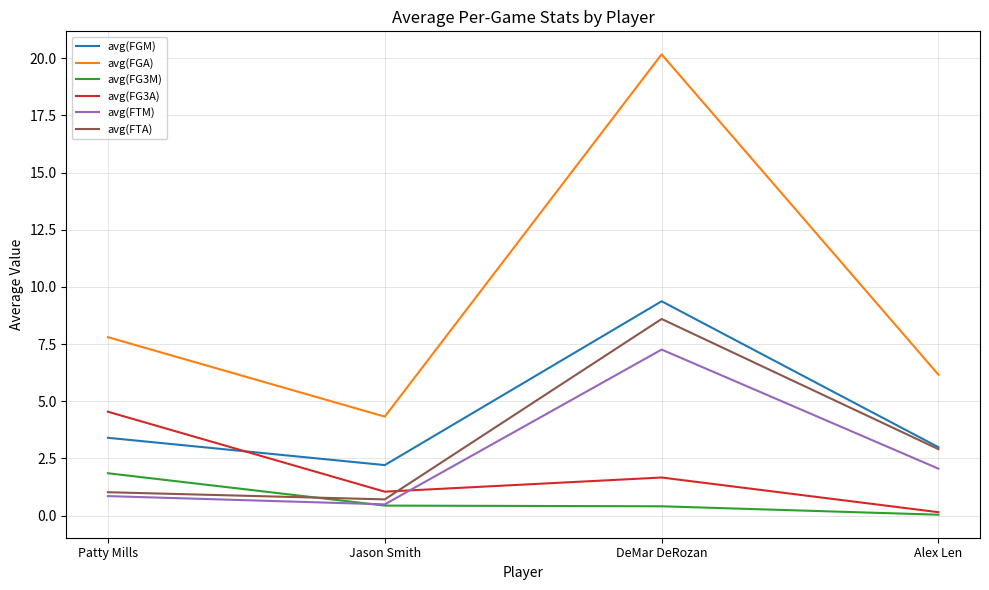

At how many categories does at least one series exceed 11?

1